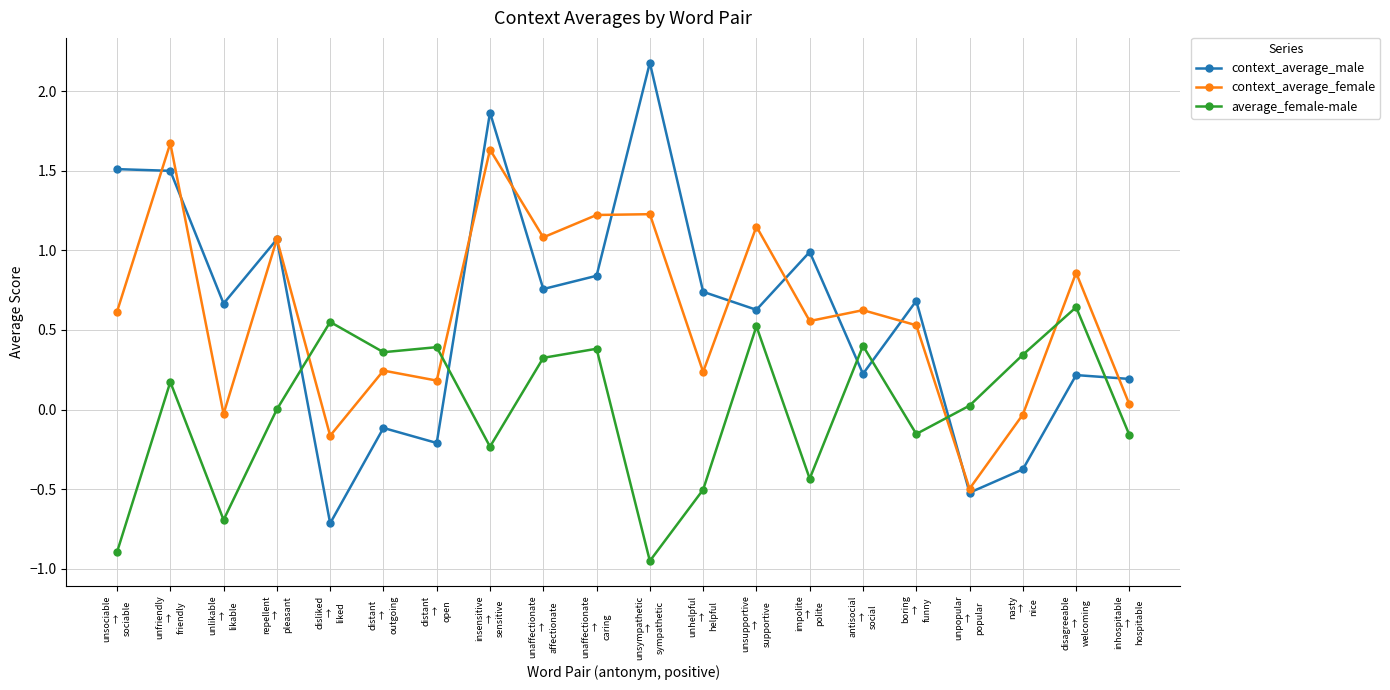

Which label corresponds to the smallest value in the chart?

unsympathetic
→
sympathetic